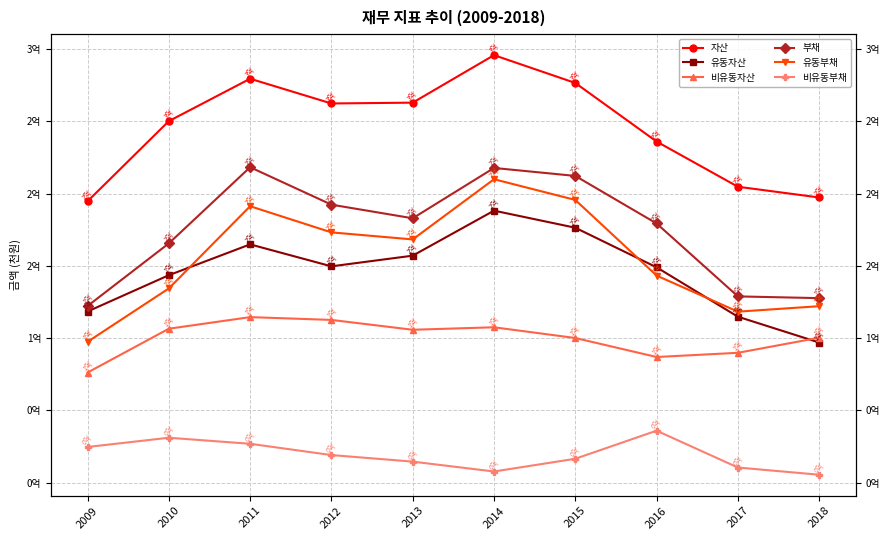

The 비유동자산 series shows 107518104 at 2014. True or false?

True